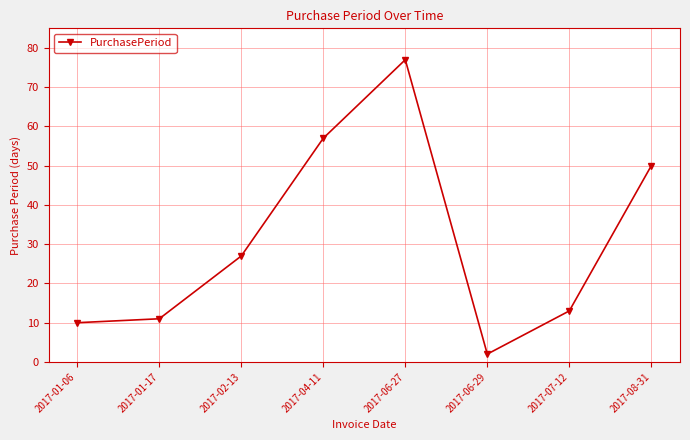

List the labels in order of value, smallest first.

2017-06-29, 2017-01-06, 2017-01-17, 2017-07-12, 2017-02-13, 2017-08-31, 2017-04-11, 2017-06-27